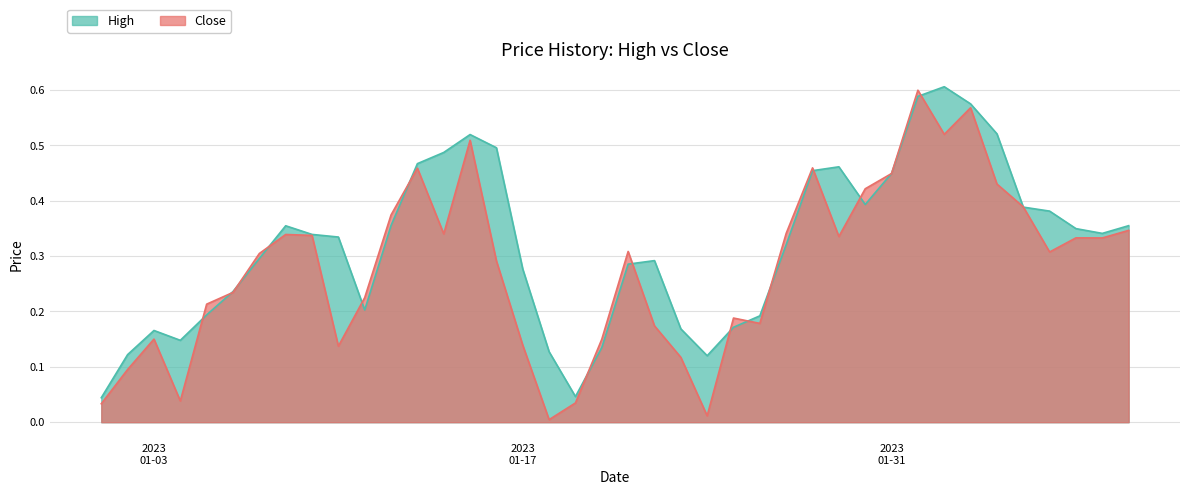

What is the difference between the maximum and second lowest values in the High series?

0.6